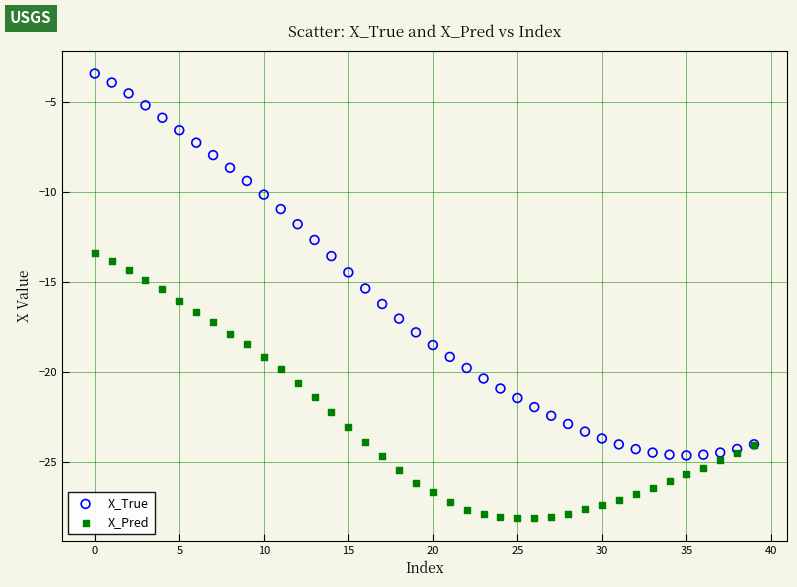

Which series reaches the maximum Y coordinate?

X_True